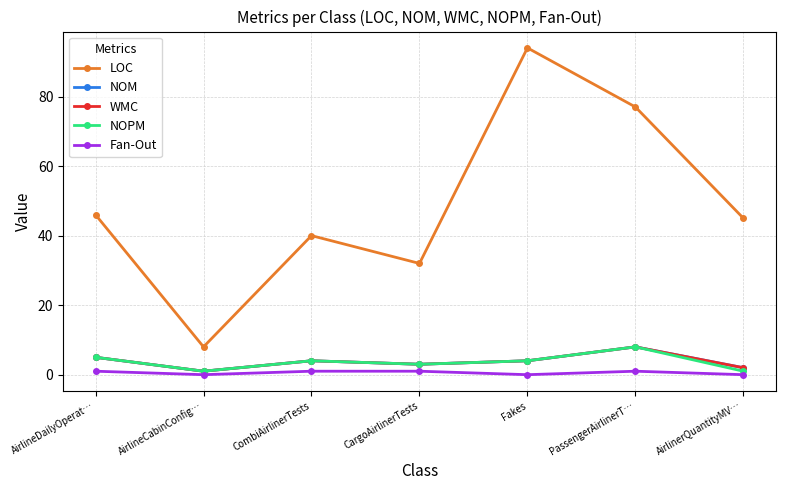

What is the average value of the Fan-Out series?

1